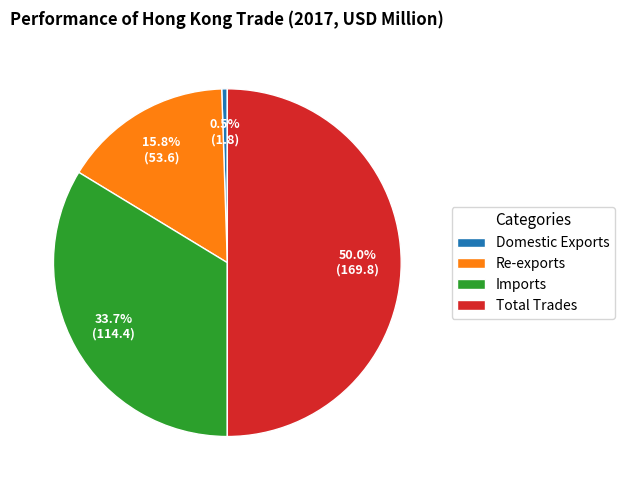

Does Domestic Exports represent more than half of the total?

No